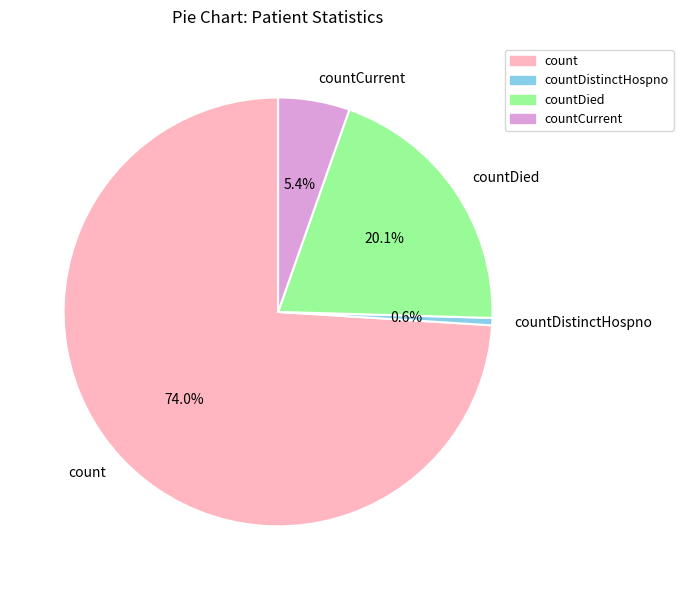

Combined, do countDistinctHospno and countDied account for over 50%?

No